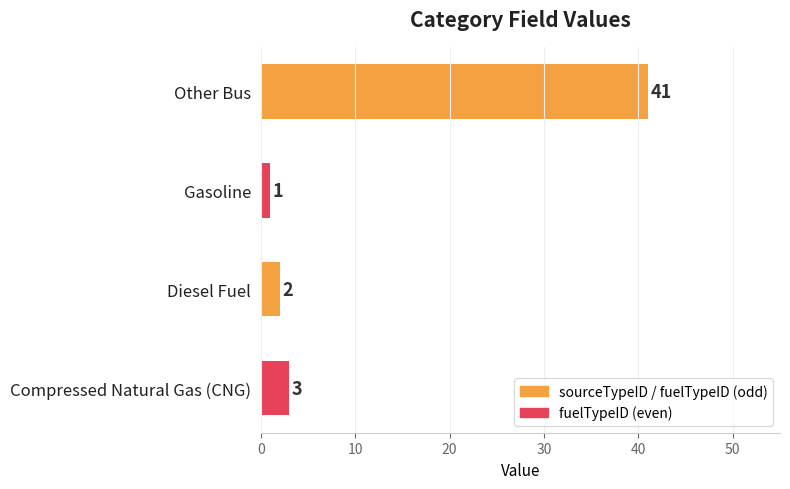

How many bars are there in total?

4